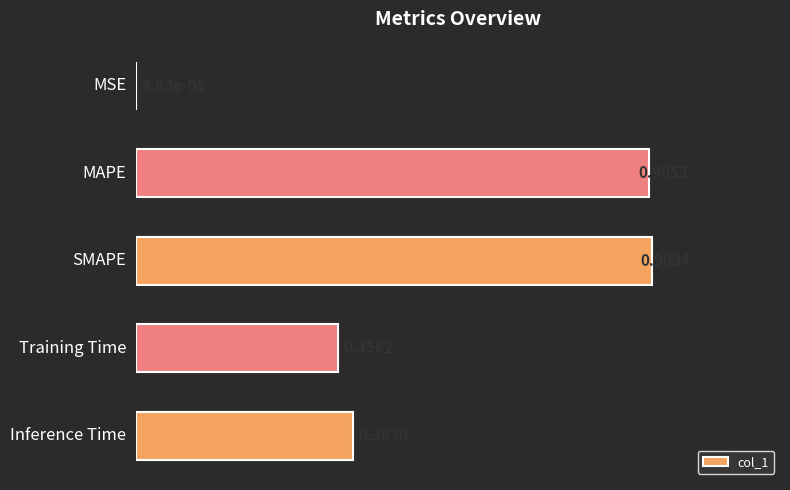

What is the sum of all values?

2.6